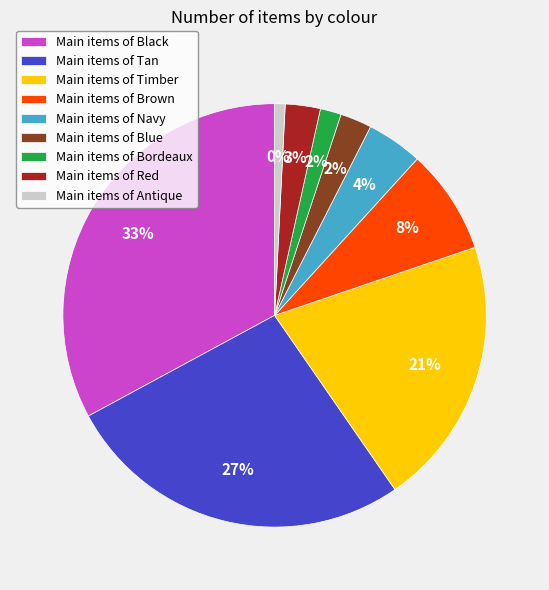

How many segments does this pie chart have?

9